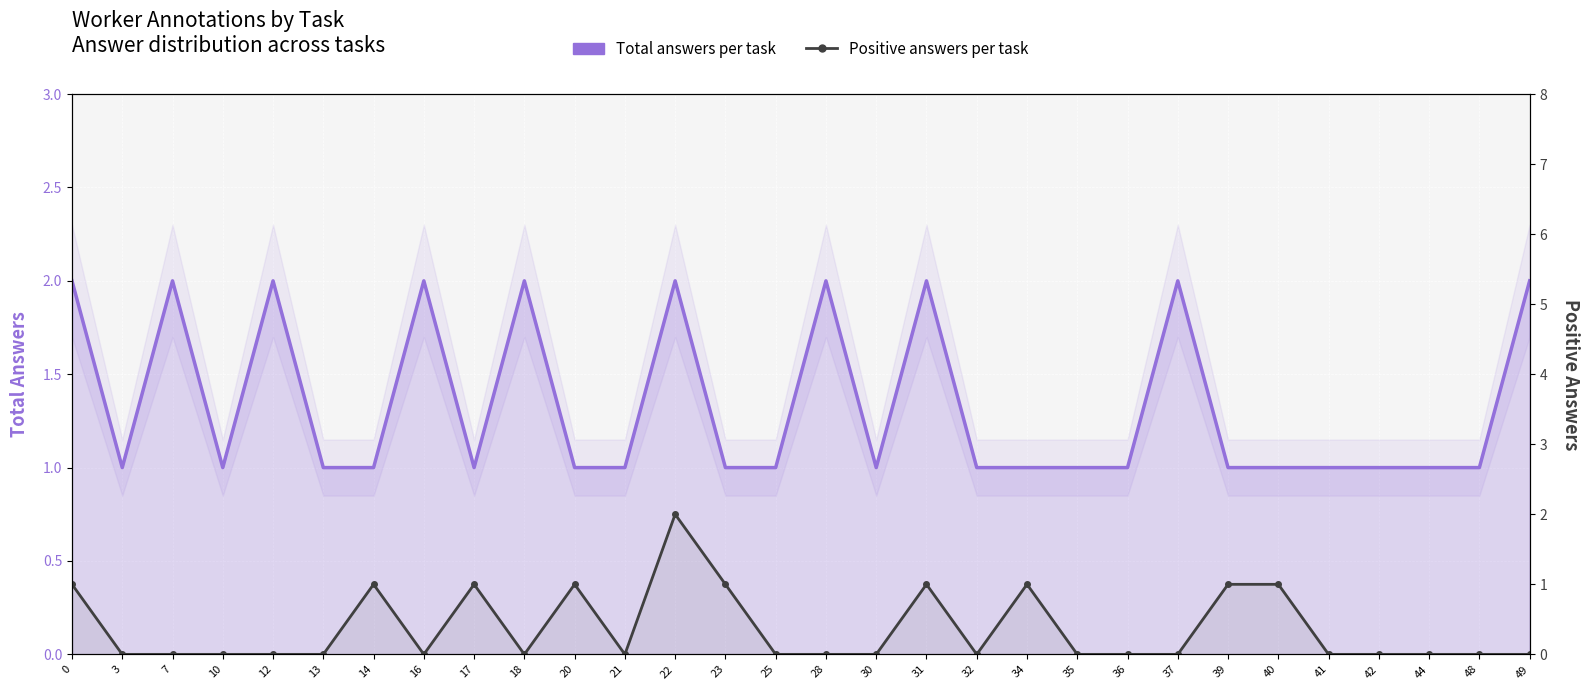

Reading left to right, what are all the values shown in this chart?

Total answers per task: 2	1	2	1	2	1	1	2	1	2	1	1	2	1	1	2	1	2	1	1	1	1	2	1	1	1	1	1	1	2
Positive answers per task: 1	0	0	0	0	0	1	0	1	0	1	0	2	1	0	0	0	1	0	1	0	0	0	1	1	0	0	0	0	0